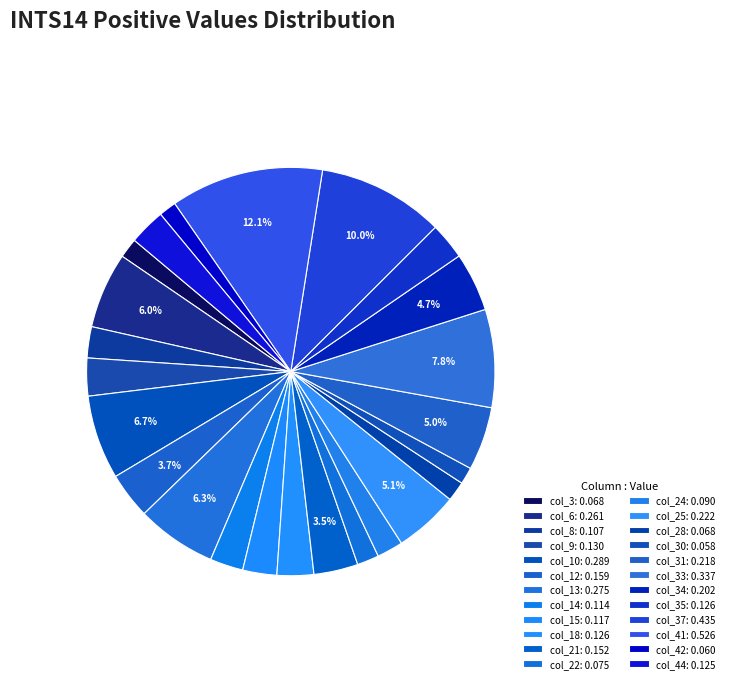

Rank the categories by value from highest to lowest.

col_41, col_37, col_33, col_10, col_13, col_6, col_25, col_31, col_34, col_12, col_21, col_9, col_18, col_35, col_44, col_15, col_14, col_8, col_24, col_22, col_3, col_28, col_42, col_30